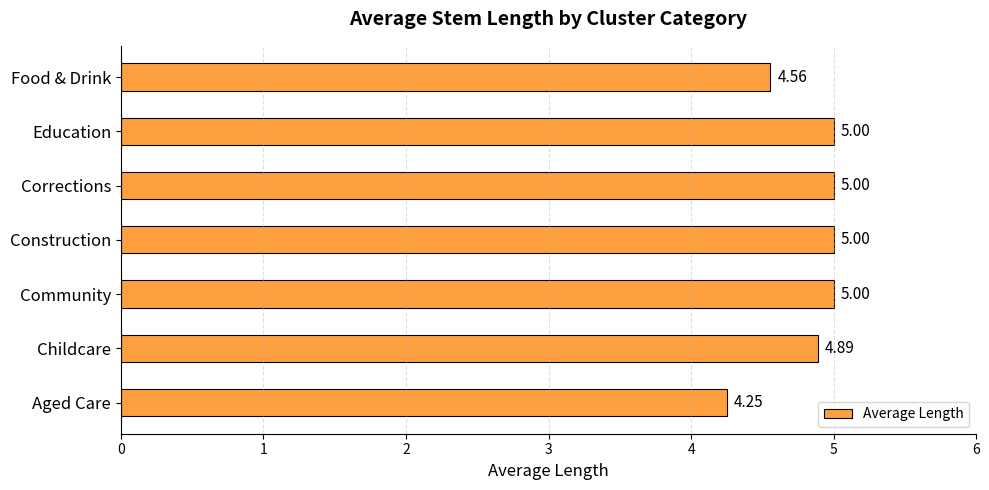

How many values are below 5?

3